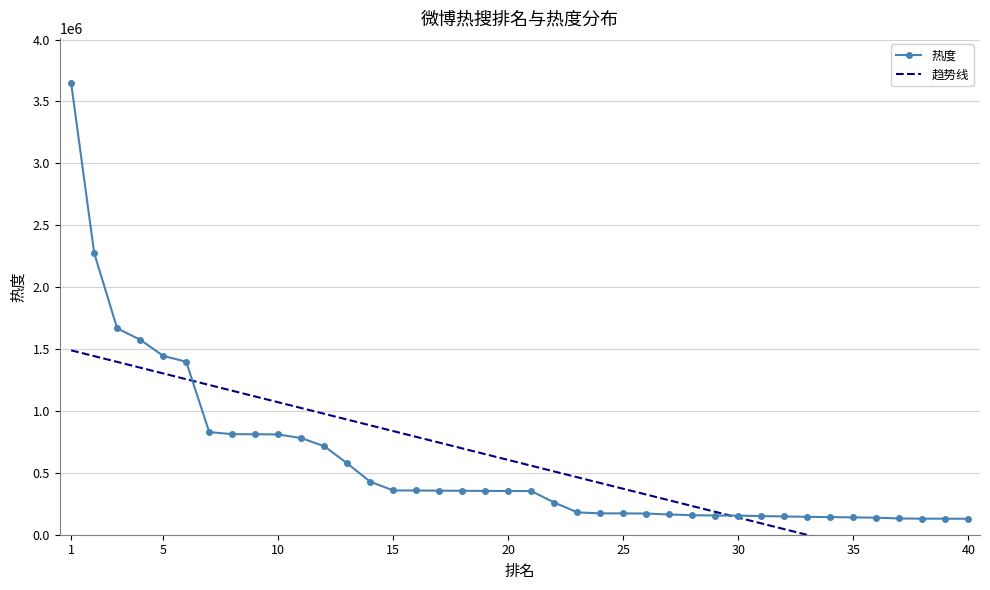

At 1, list the series in order from largest to smallest.

热度, 趋势线